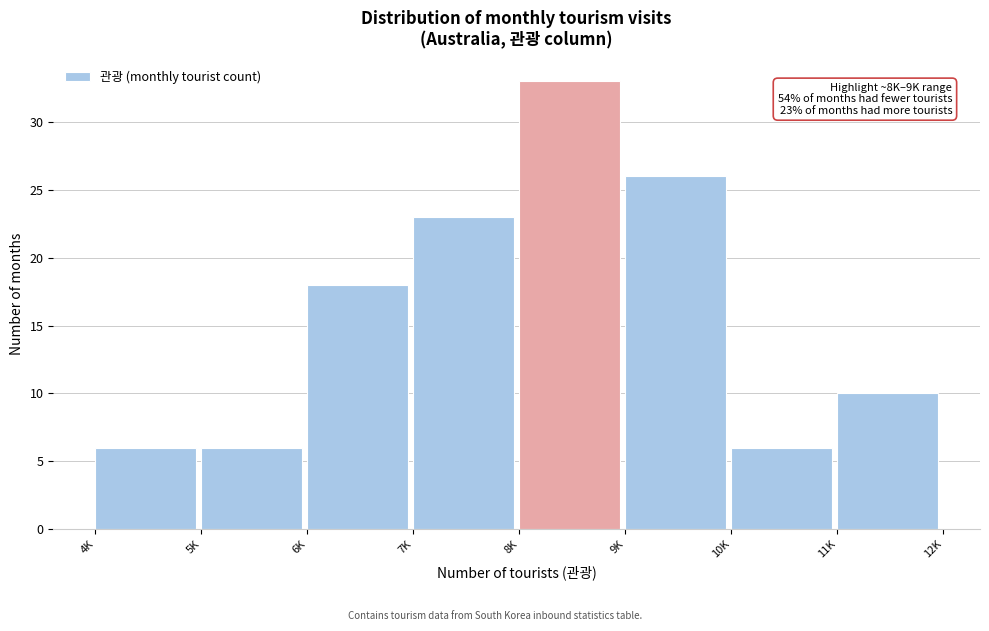

Reading right to left, transcribe all the data shown in this chart.

11K=10	10K=6	9K=26	8K=33	7K=23	6K=18	5K=6	4K=6